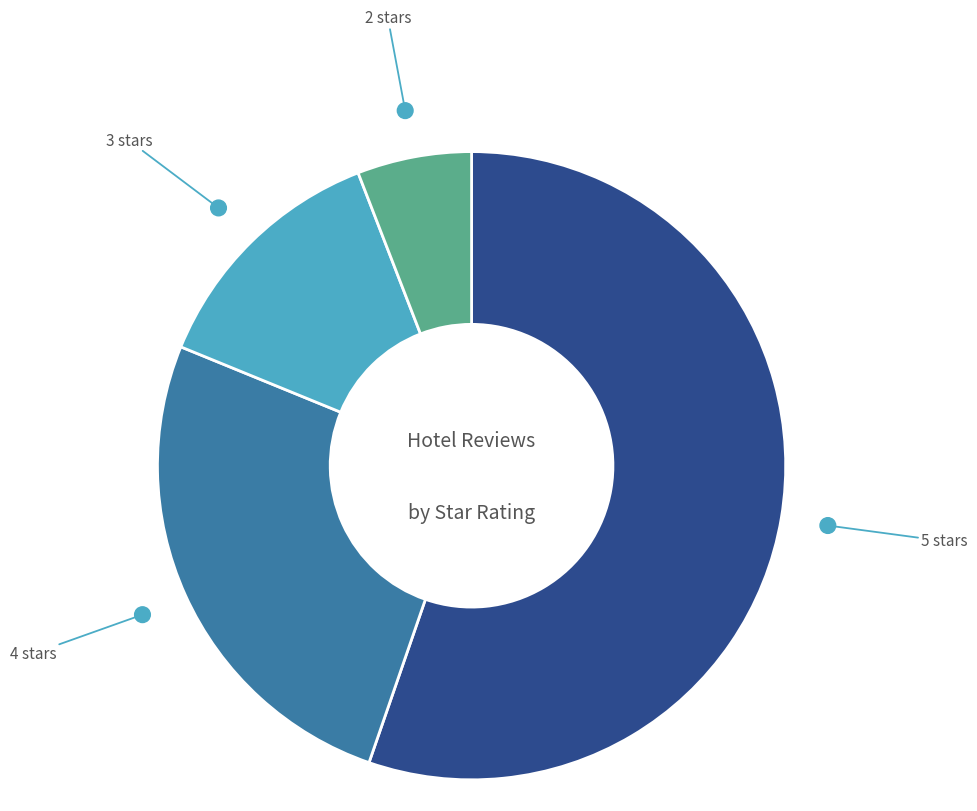

Approximately how many times larger is the value at 4 stars compared to 2 stars?

4.4